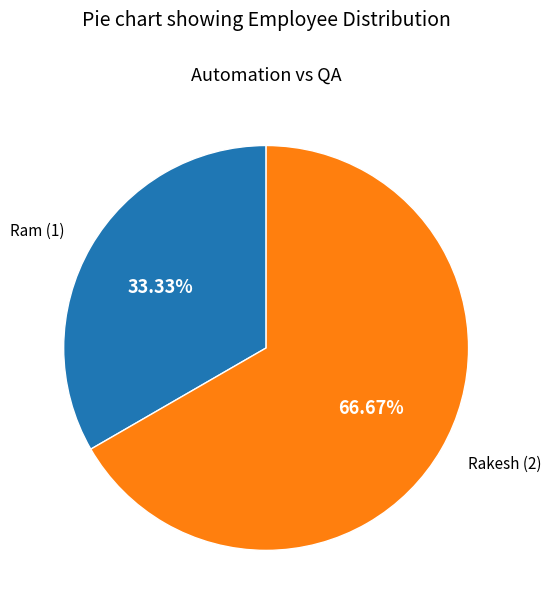

How many slices are in this pie chart?

2